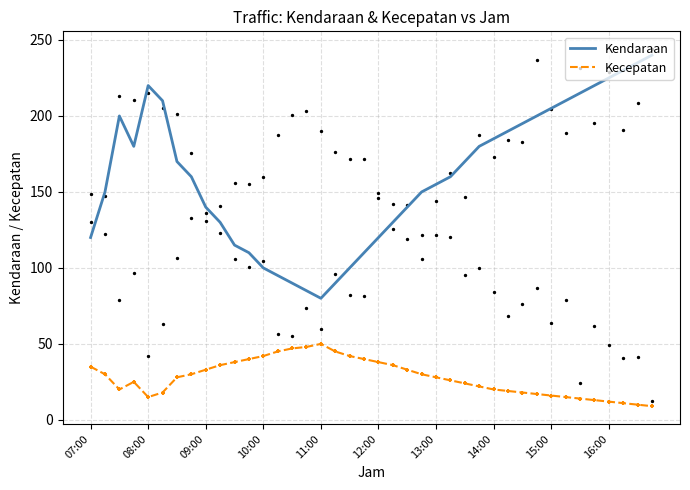

Which series contains the highest Y value?

Kendaraan